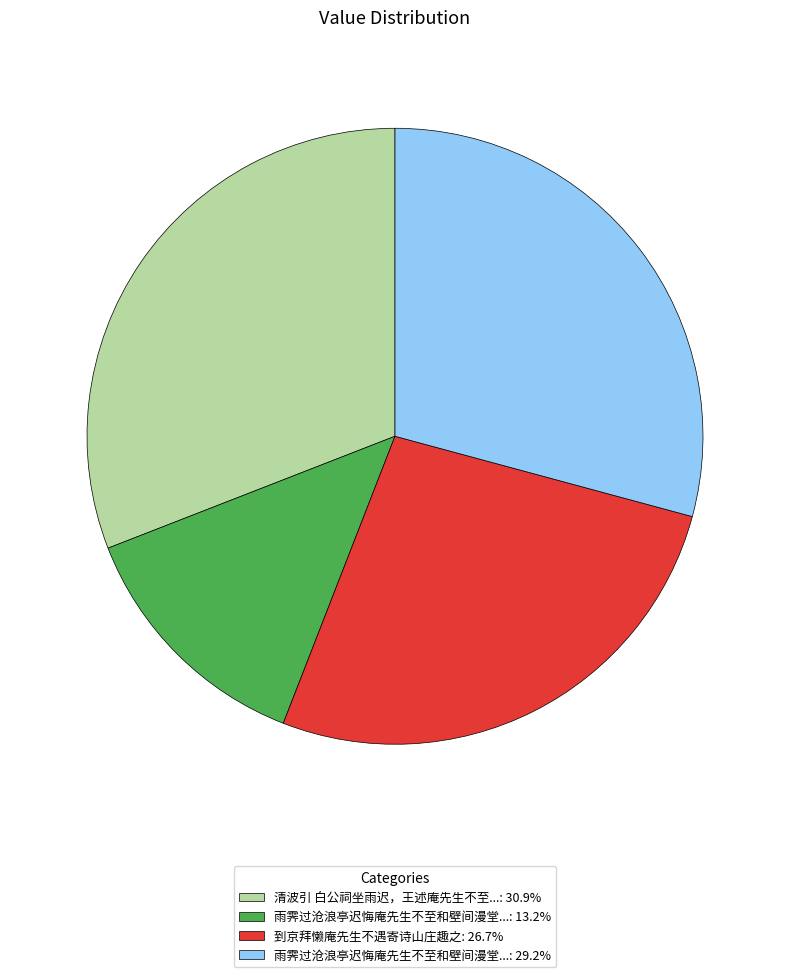

What is the ratio of the value at 雨霁过沧浪亭迟悔庵先生不至和壁间漫堂...: 29.2% to the value at 到京拜懒庵先生不遇寄诗山庄趣之: 26.7%?

1.1